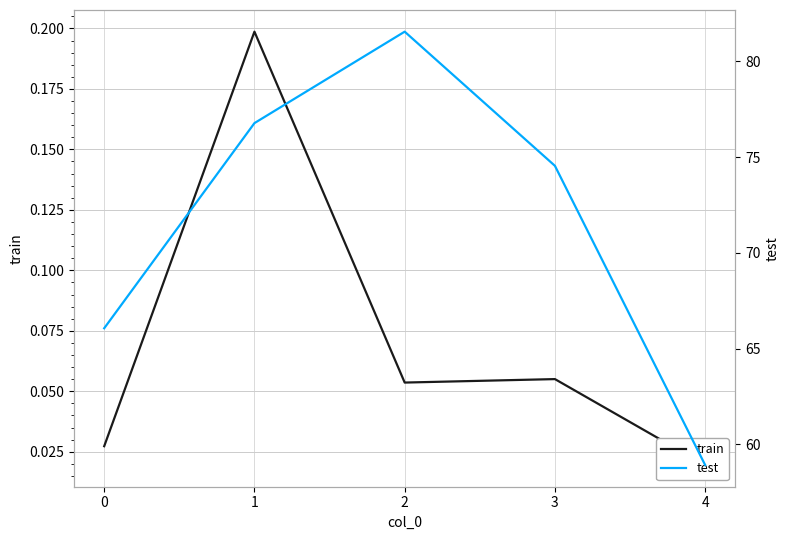

What is the value of the test point at the 1st from the left?

66.1